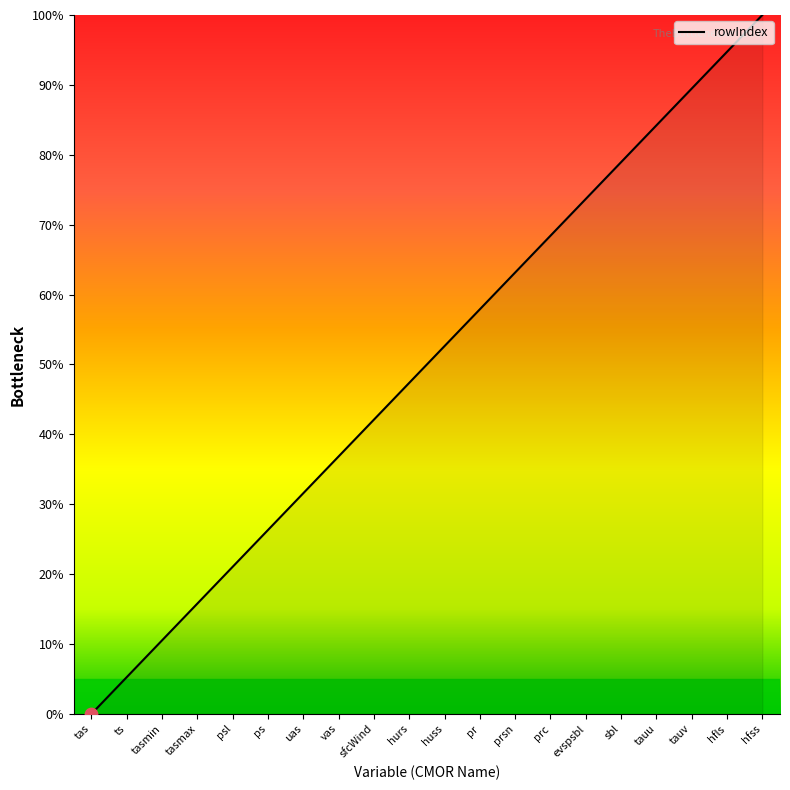

What is the change in value from sfcWind to sbl?

+36.8